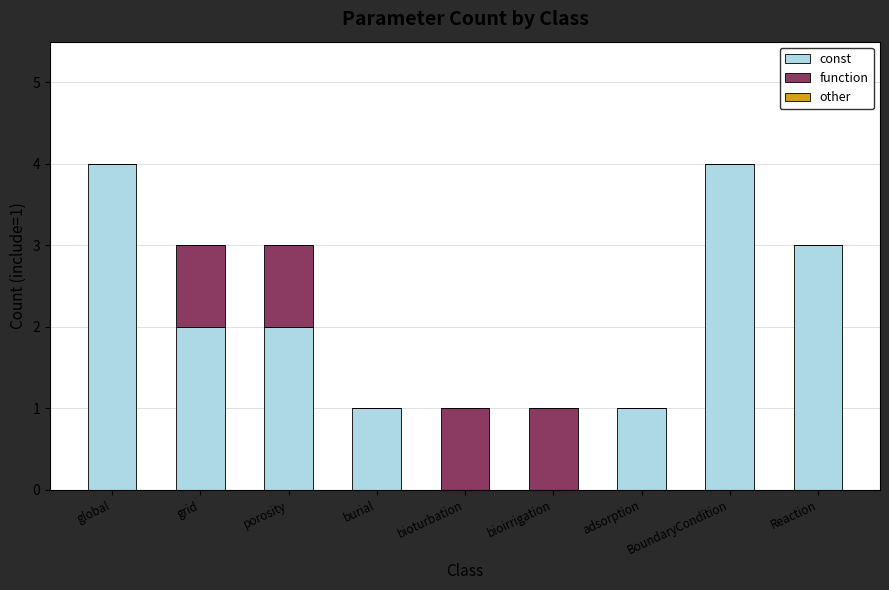

What value does the const series have at global?

4